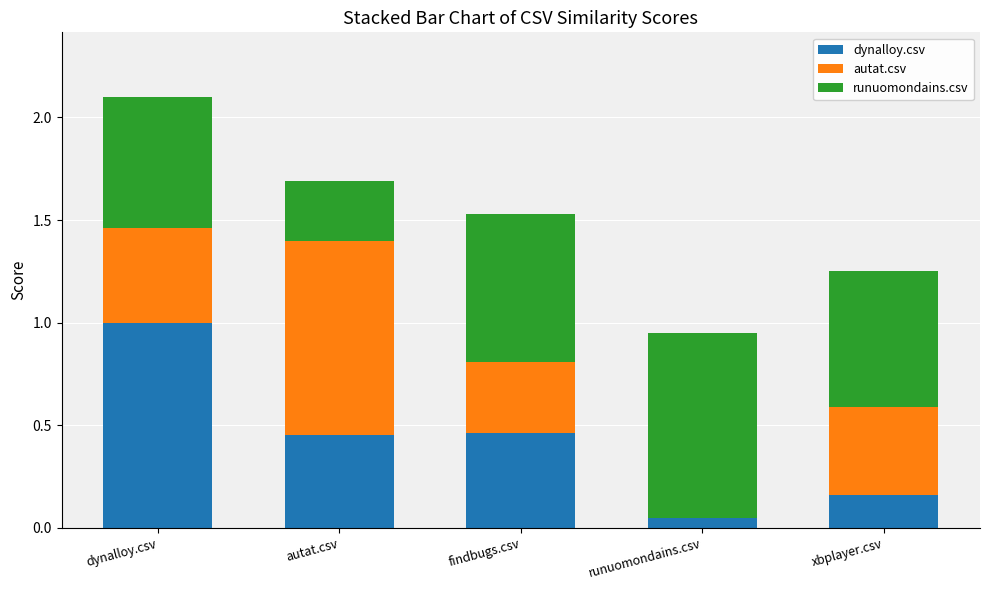

Which category has the highest value in the dynalloy.csv series?

dynalloy.csv